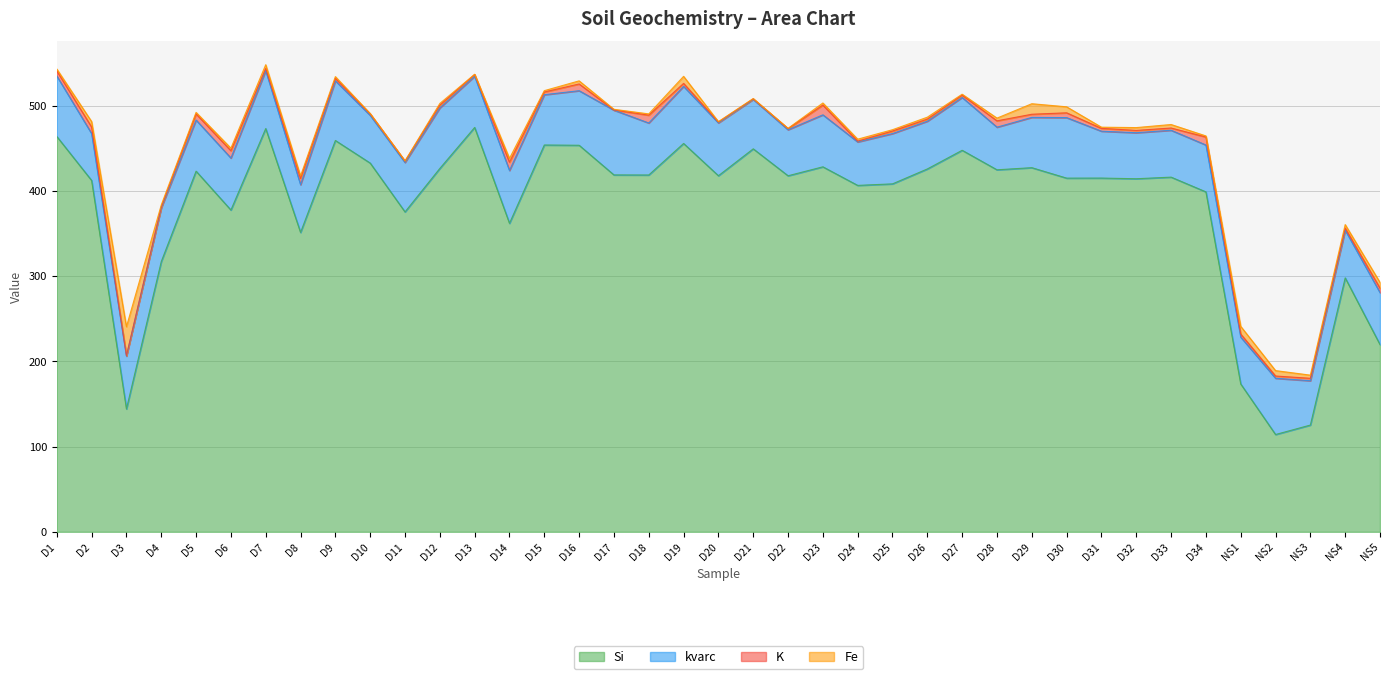

List the labels in order of K value, smallest first.

D17, D3, D21, D24, D4, D20, D22, D11, D10, D13, NS4, D7, D26, D33, NS2, D27, D32, NS3, D9, D25, D15, D12, D31, D19, NS1, D29, NS5, D30, D1, D5, D8, D28, D2, D16, D6, D18, D34, D14, D23